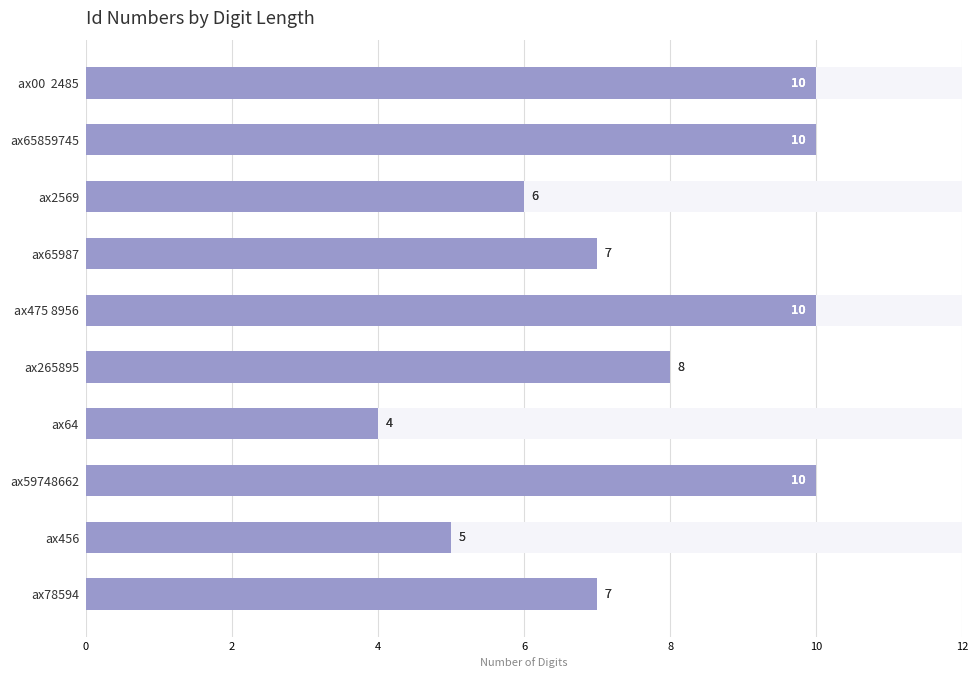

Approximately how many times larger is the value at ax2569 compared to ax00 2485?

0.6